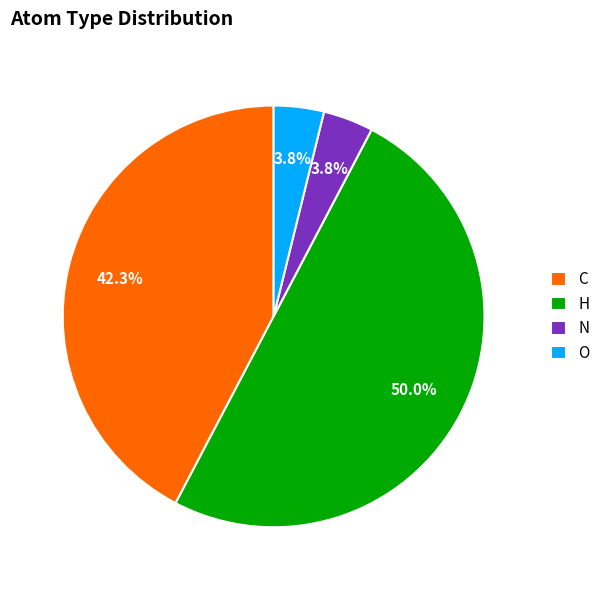

Does O account for over 50% of the chart?

No